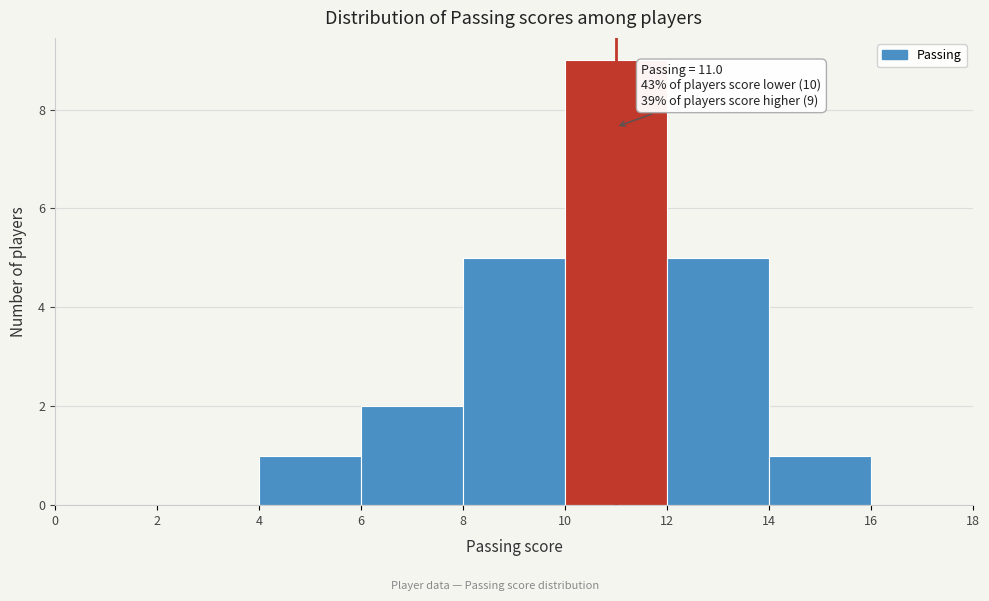

Which range on the x-axis has the tallest bar?

10 to 12